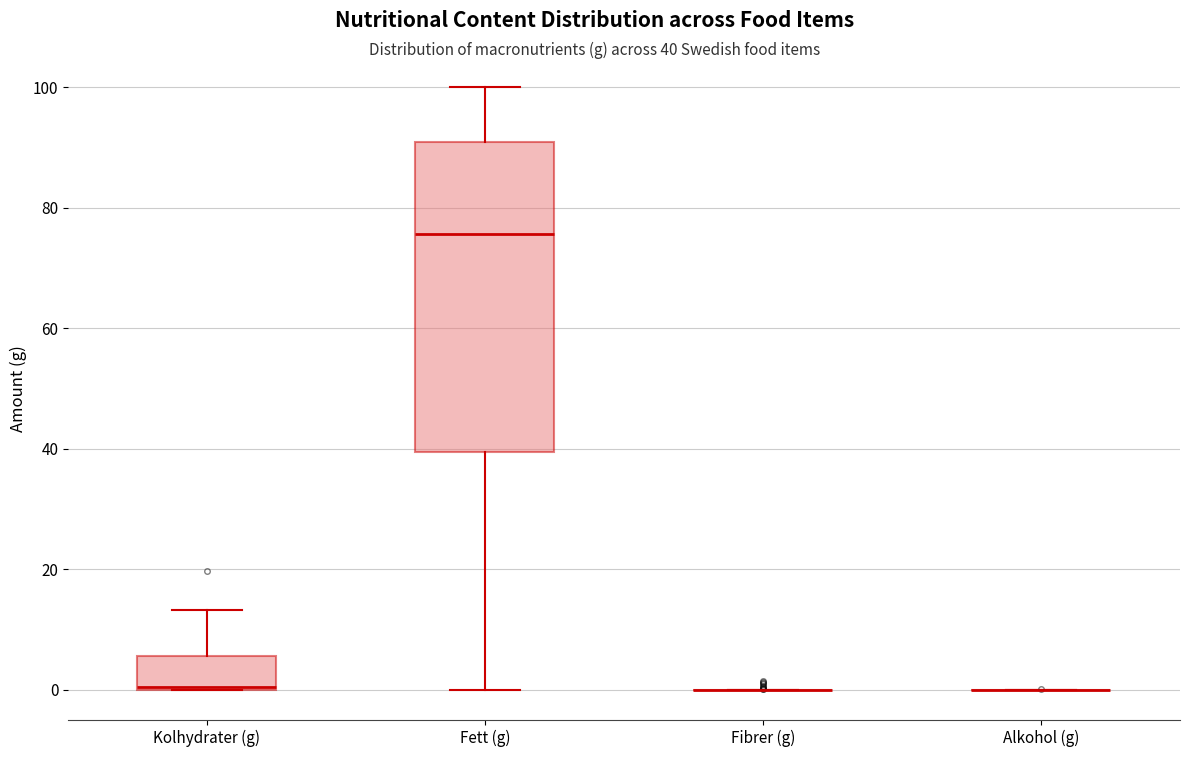

Reading left to right, transcribe this box plot: for each box, give where its median line is, the range the box spans, and where its two whiskers end, as read against the y-axis. The values are not printed on the chart, so give them approximately, as read against the axis.

Kolhydrater (g): median 0, box 0 to 6, whiskers 0 to 14
Fett (g): median 76, box 40 to 90, whiskers 0 to 100
Fibrer (g): box collapsed to a line at 0, whiskers 0 to 0
Alkohol (g): box collapsed to a line at 0, whiskers 0 to 0